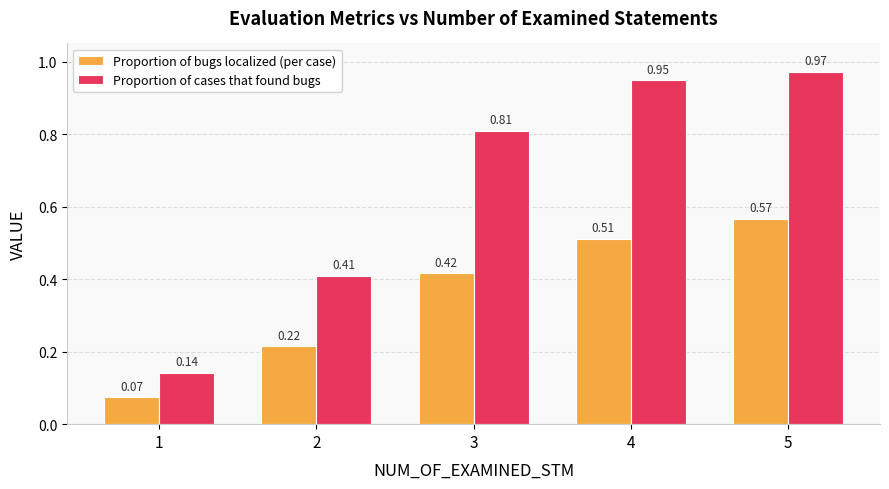

What are all the series names shown in the legend?

Proportion of bugs localized (per case), Proportion of cases that found bugs